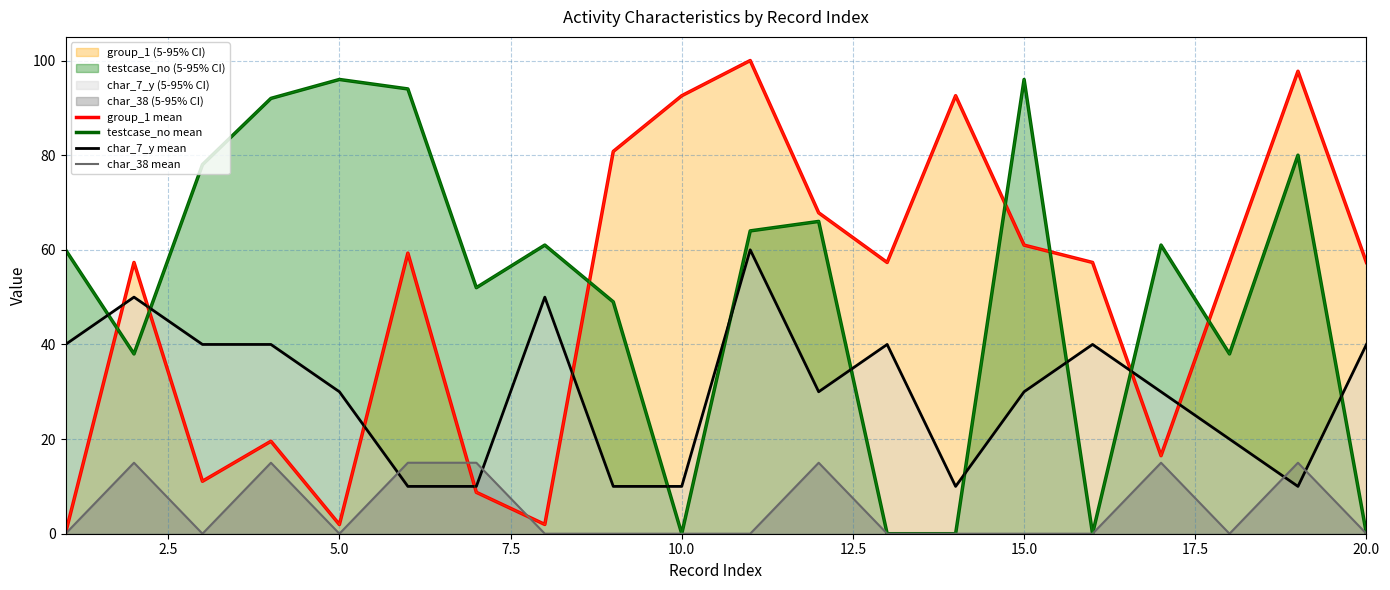

What is the maximum value for group_1 mean?

100.0